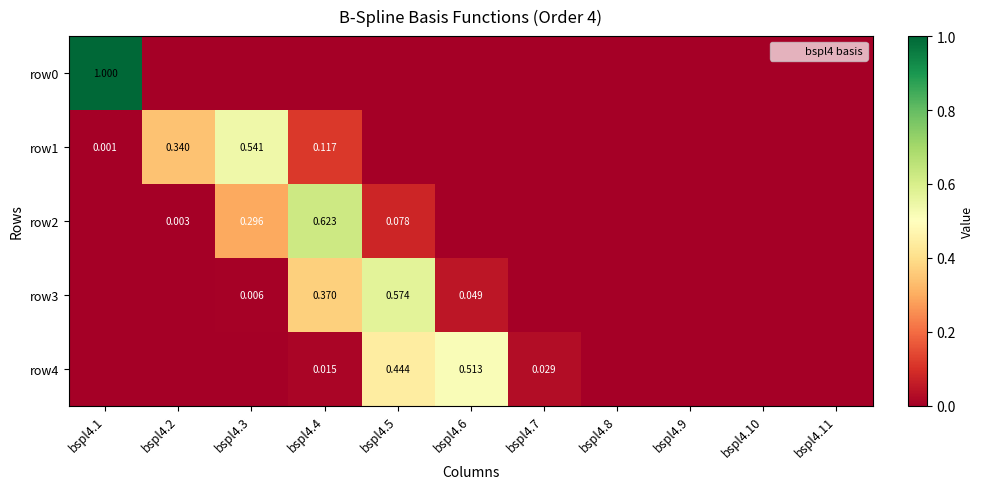

Which series has the widest spread of values?

row0